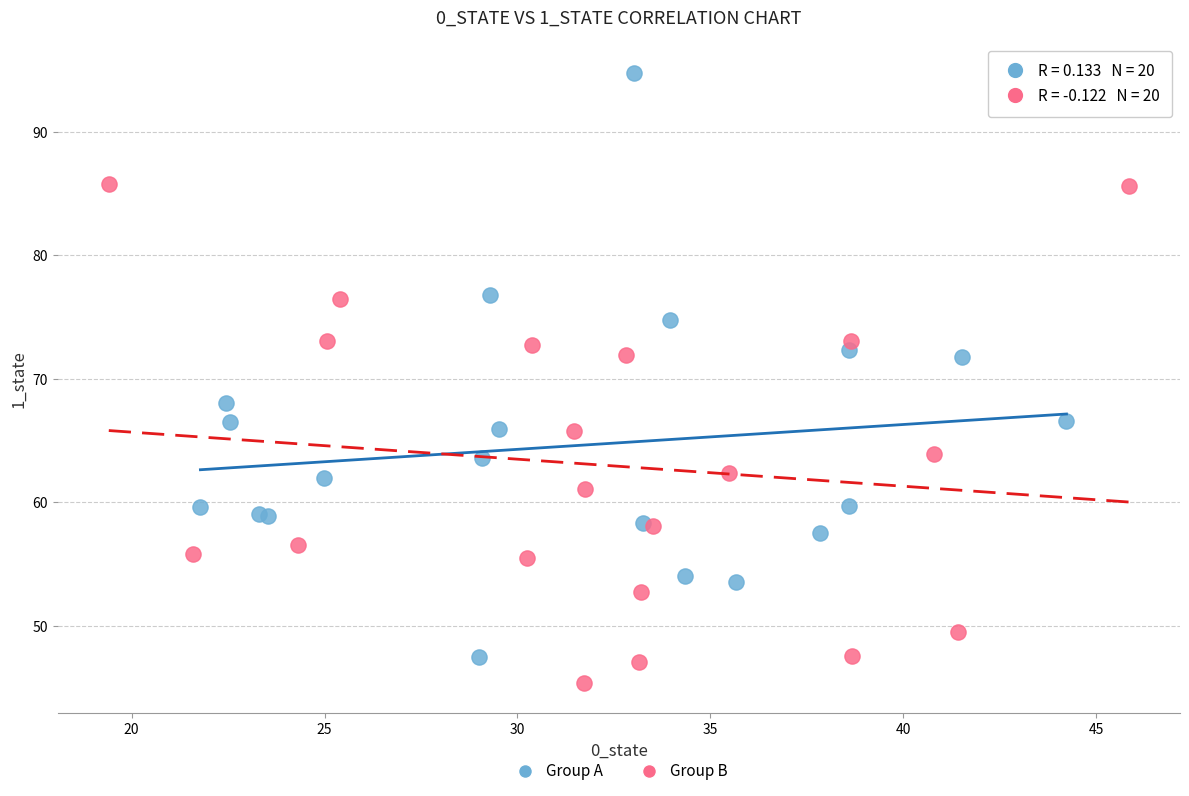

Which series has the largest Y range (max minus min)?

Group A